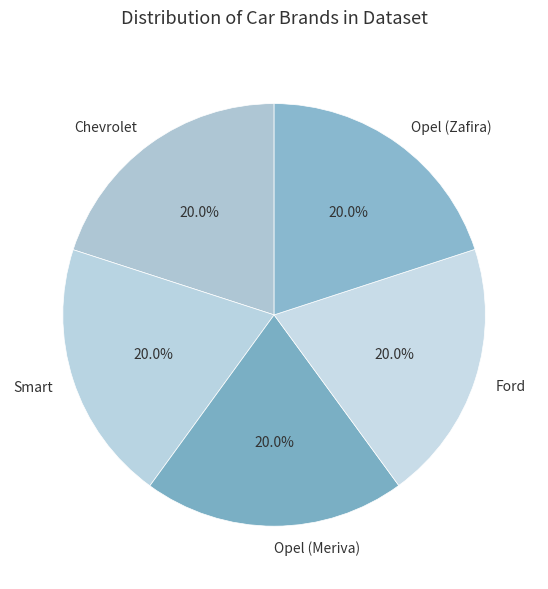

Is there any slice that represents more than half of the pie?

No